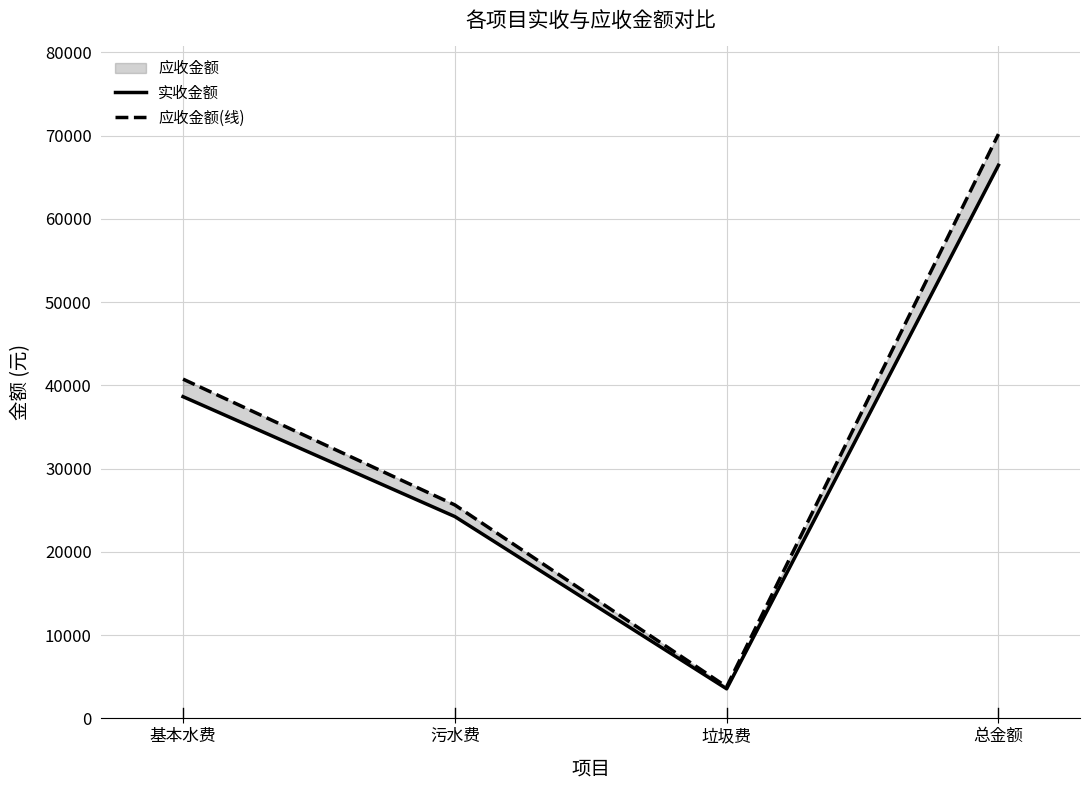

List the labels in order of 应收金额(线) value, largest first.

总金额, 基本水费, 污水费, 垃圾费